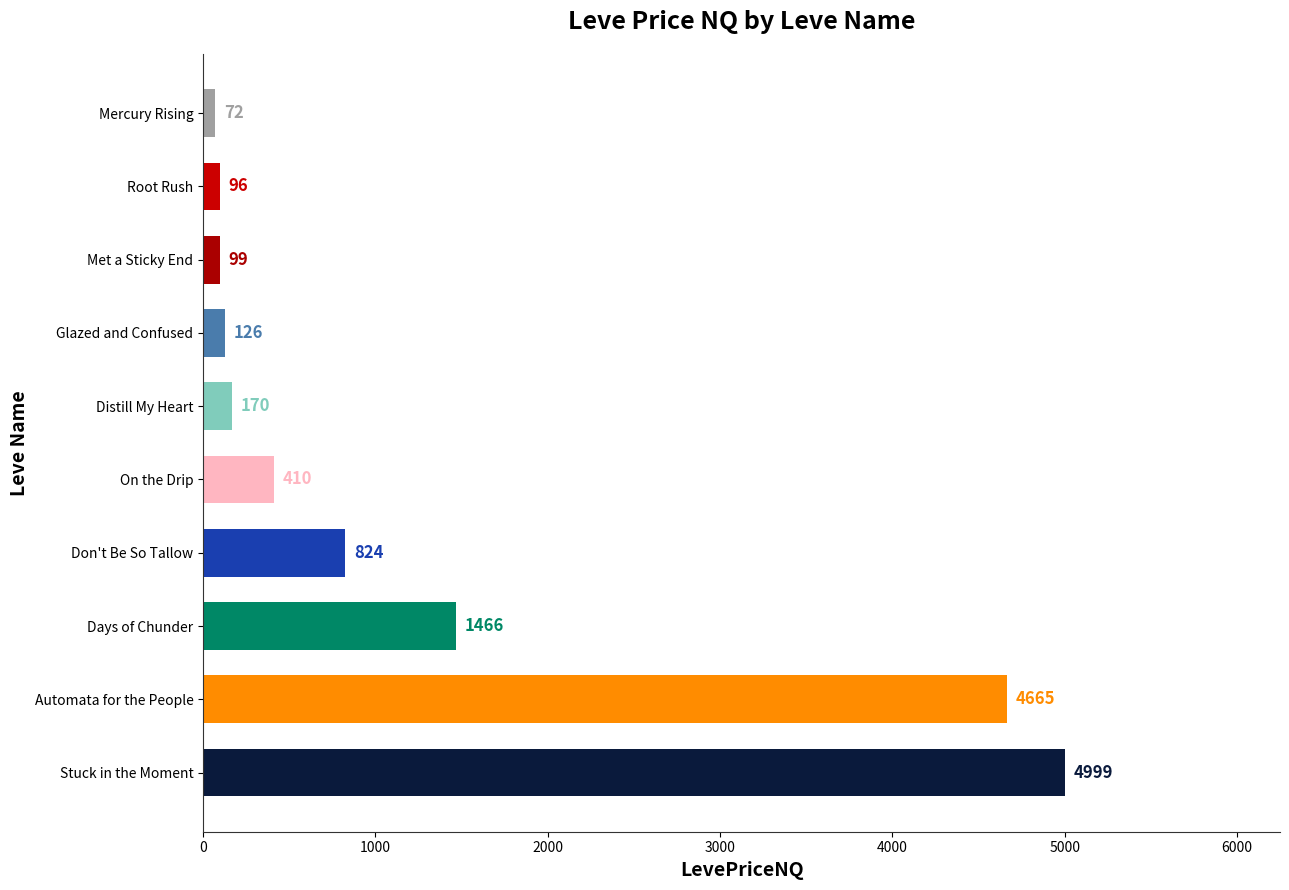

List the labels in order of value, smallest first.

Mercury Rising, Root Rush, Met a Sticky End, Glazed and Confused, Distill My Heart, On the Drip, Don't Be So Tallow, Days of Chunder, Automata for the People, Stuck in the Moment